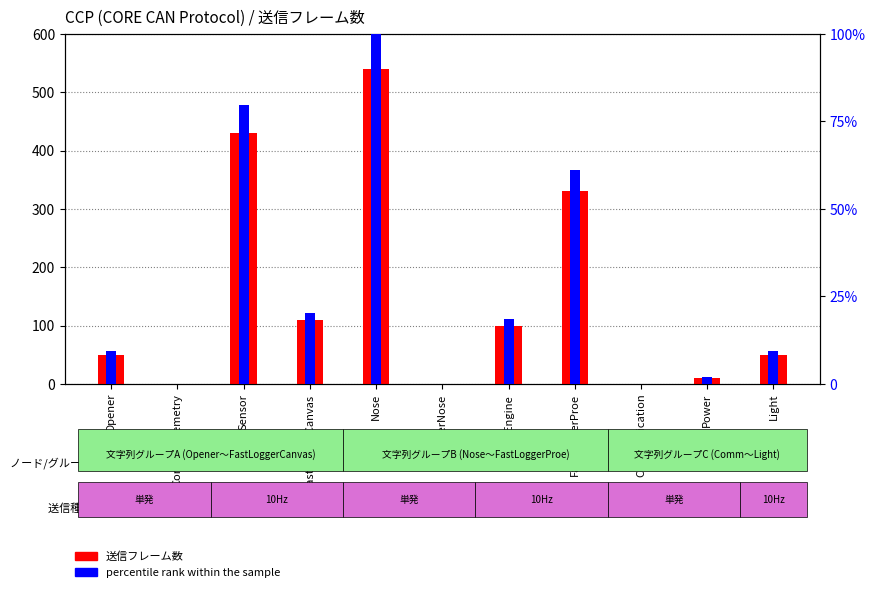

Which series has the largest total across all categories?

送信フレーム数